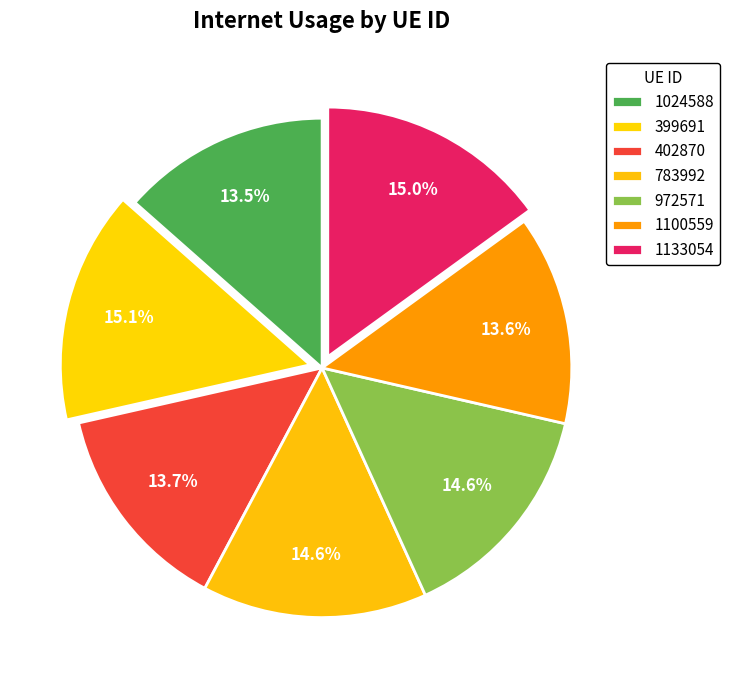

The 972571 slice represents 1% of the pie. True or false?

False